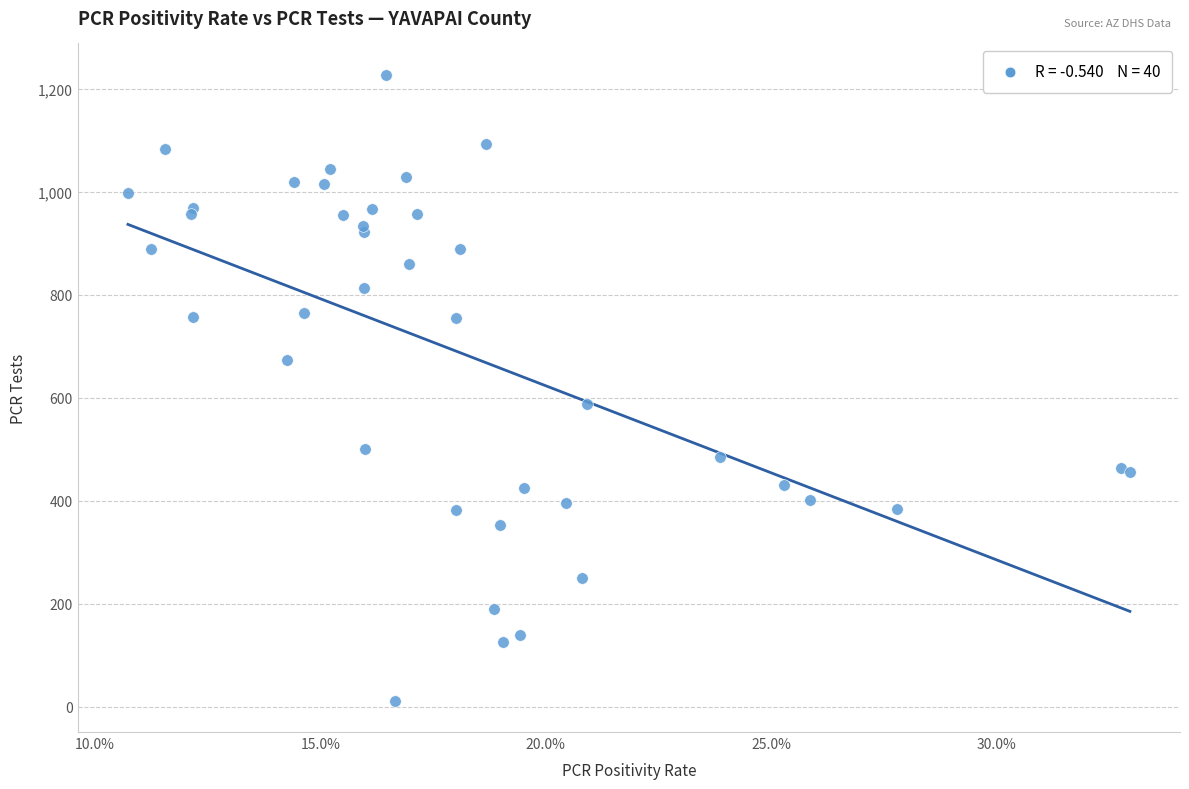

What Y value in the scatter plot is closest to 619?

588